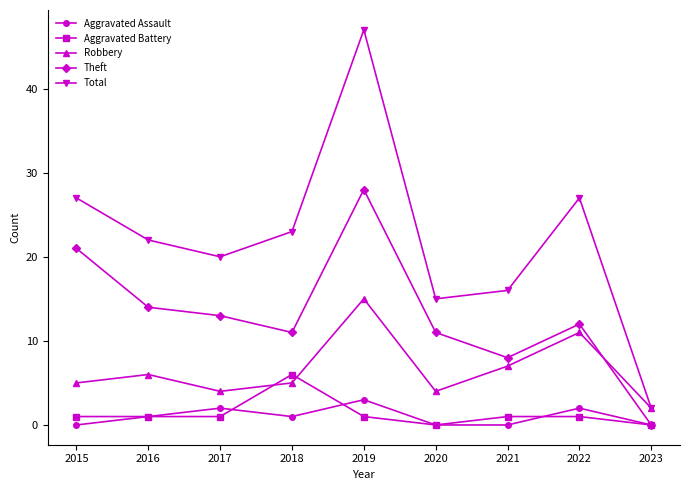

What is the difference between the highest and lowest values at 2021?

16